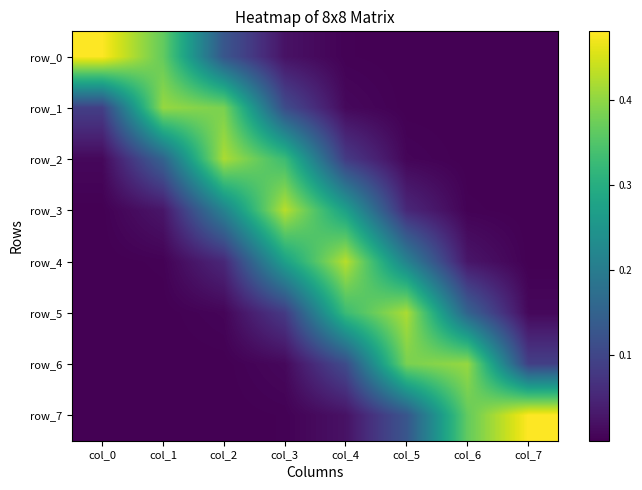

What is the sum of all row_7 values?

1.0